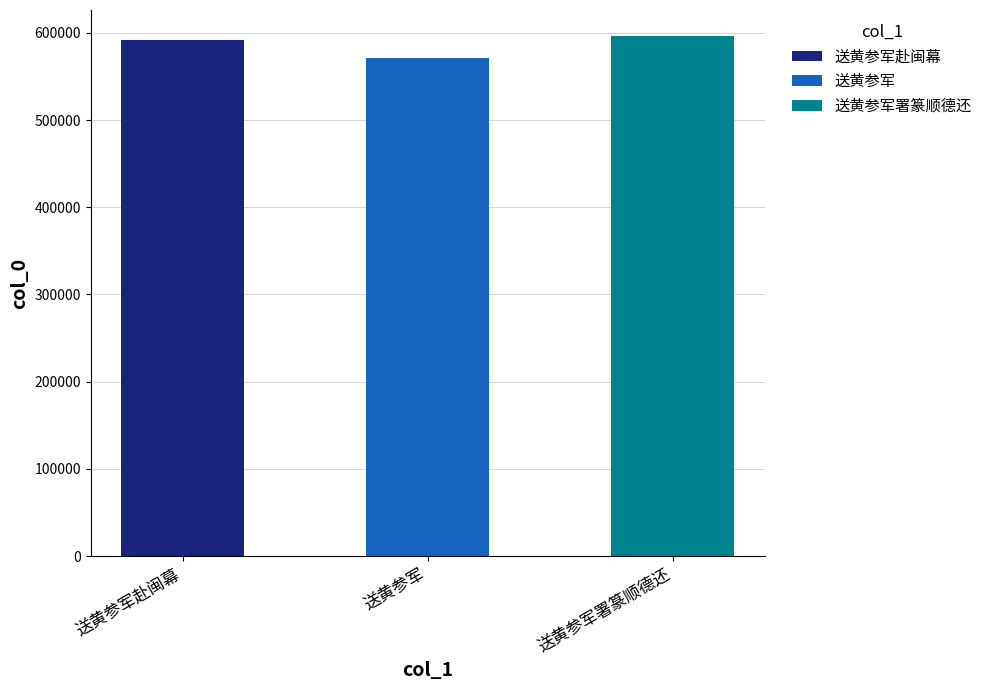

Where does the data first go above 592103?

送黄参军署篆顺德还